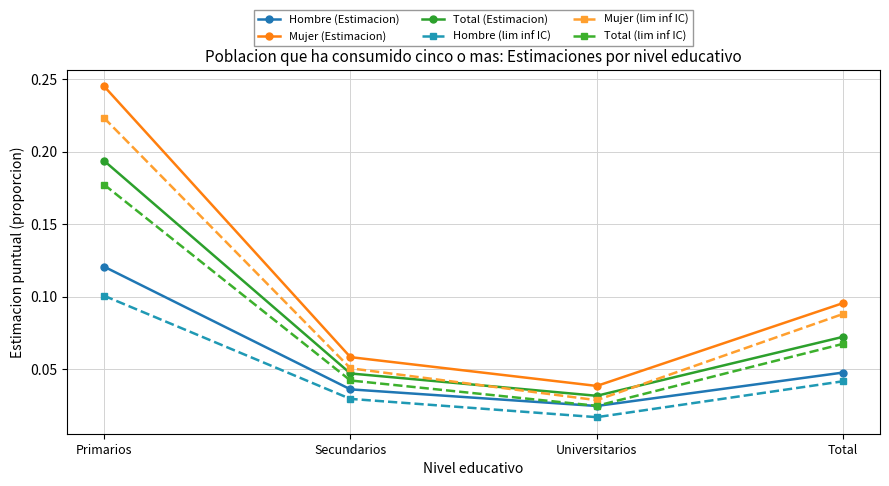

True or false: Mujer (lim inf IC) and Hombre (Estimacion) cross at least once.

False